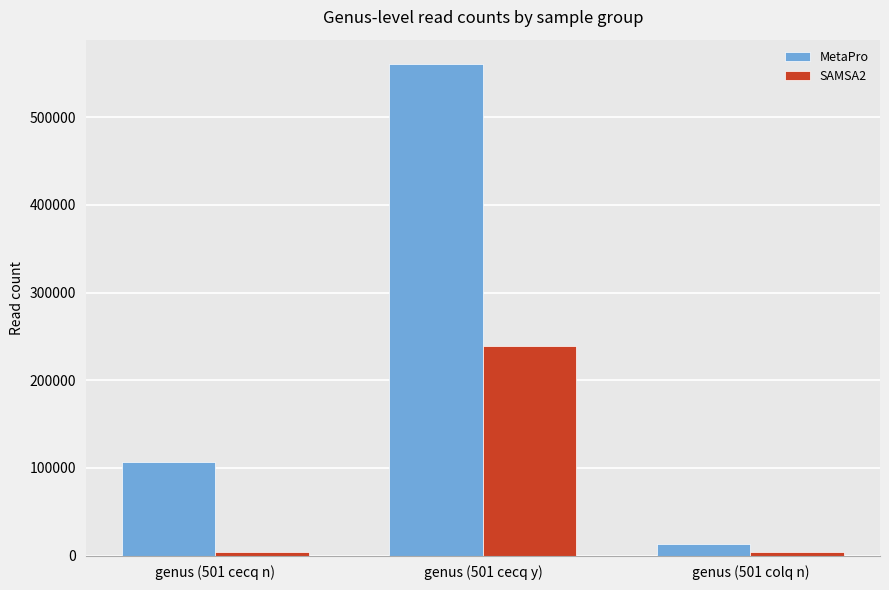

How many groups of bars are there?

3